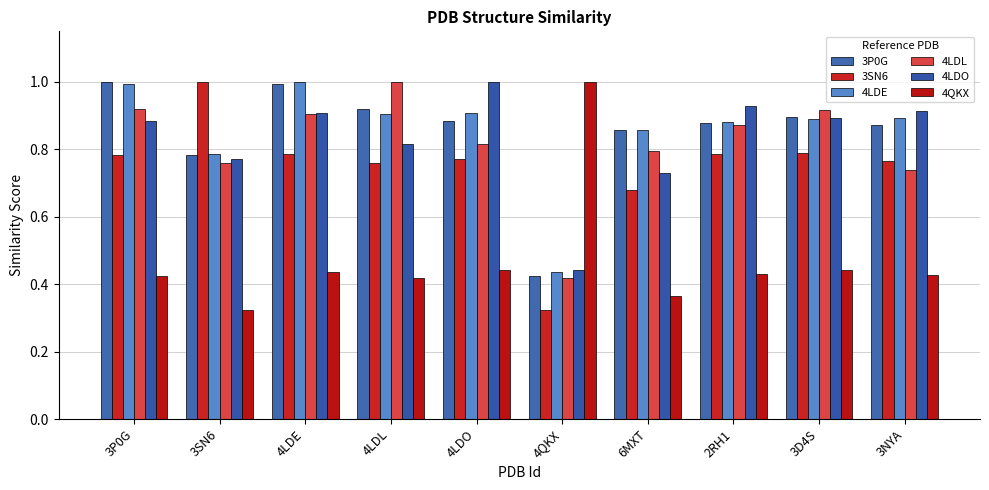

How many groups of bars are there?

10